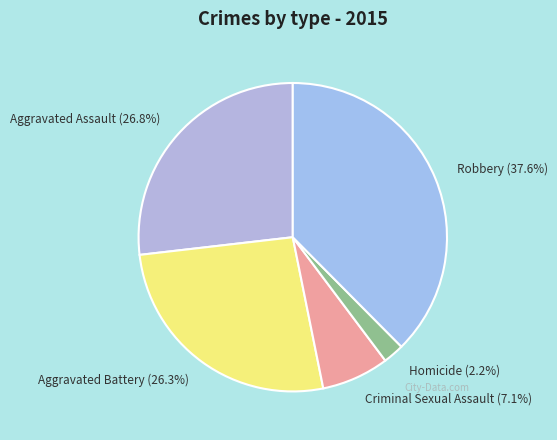

How many segments does this pie chart have?

5